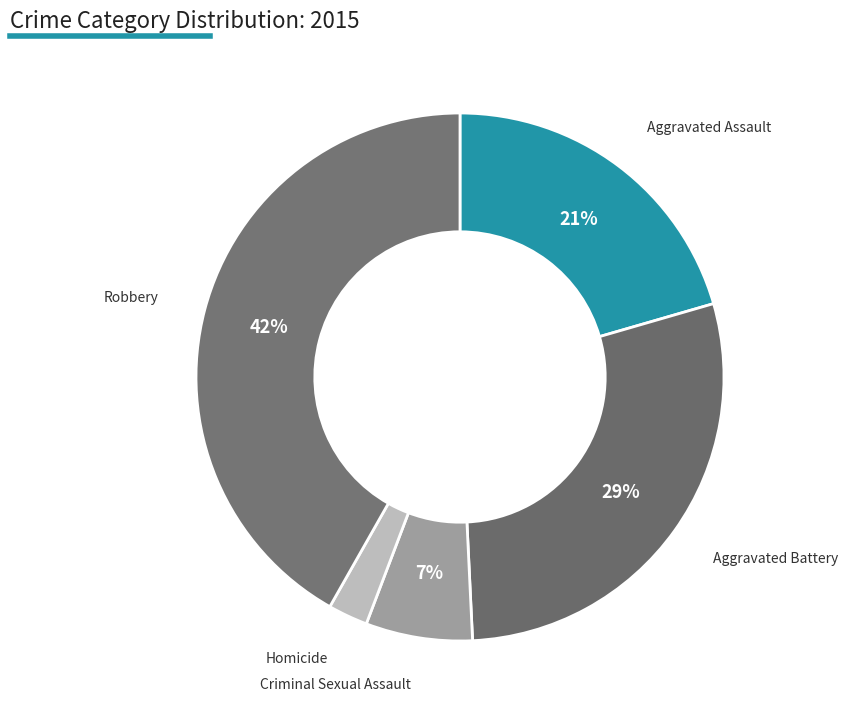

How many segments does this pie chart have?

5